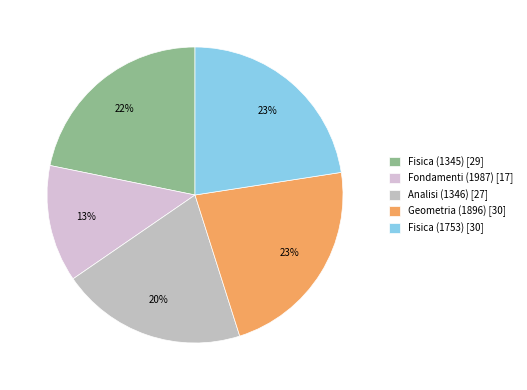

To the nearest percent, what percentage of the pie is Fisica (1345)?

22%